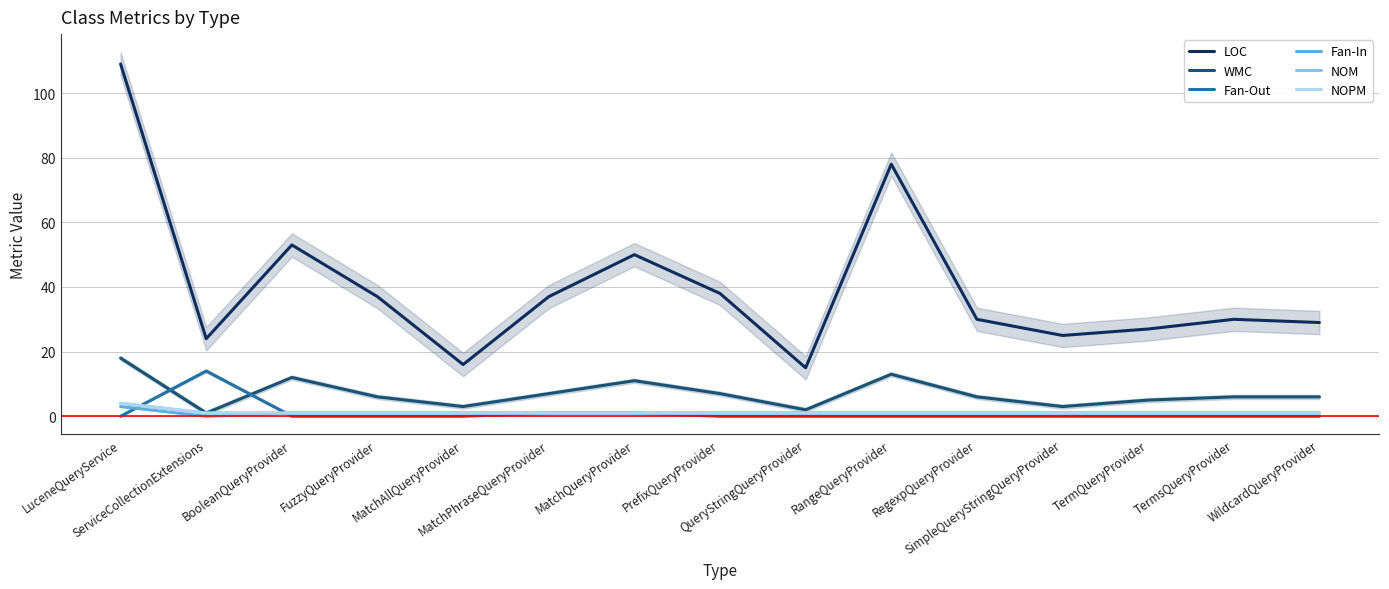

What is the approximate value of NOPM at SimpleQueryStringQueryProvider?

1